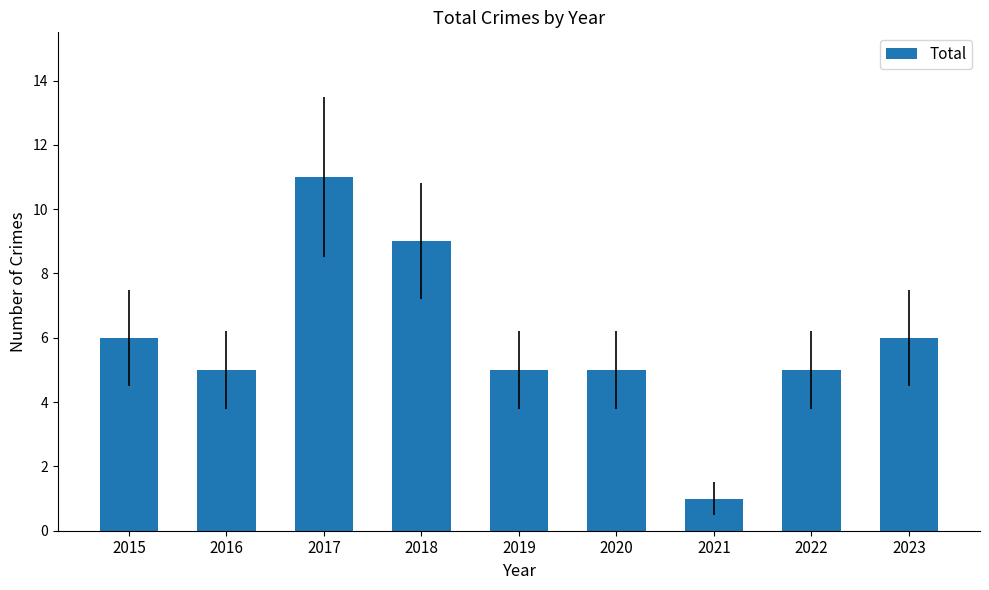

What is the minimum value shown in the chart?

1